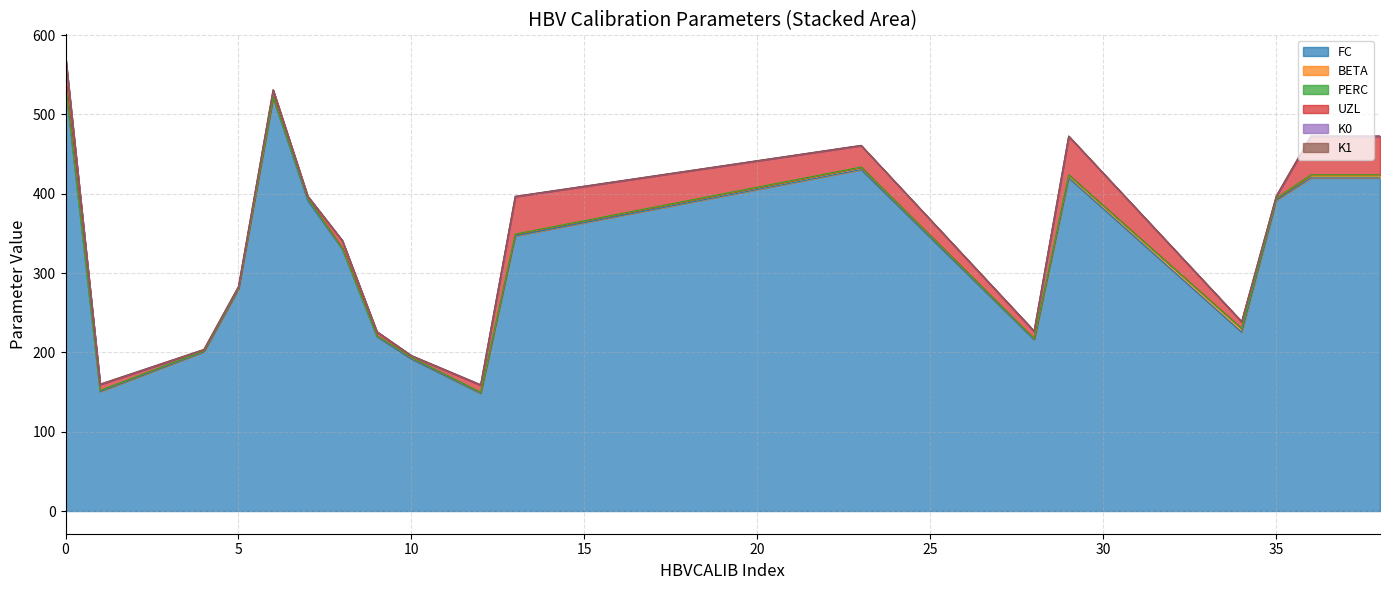

Rank the series at 4 from highest to lowest value.

FC, BETA, UZL, K0, K1, PERC